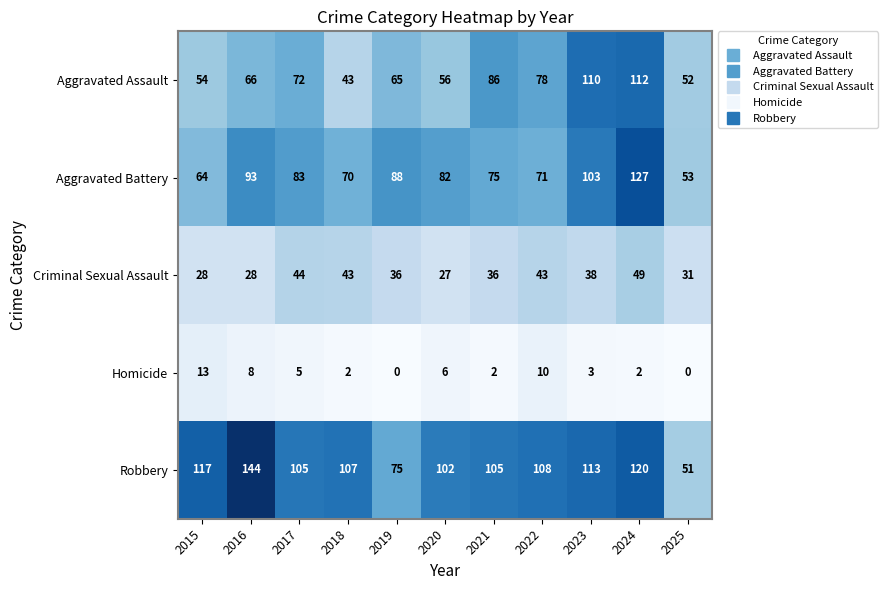

What is the difference between the maximum and second lowest values in the Homicide series?

13